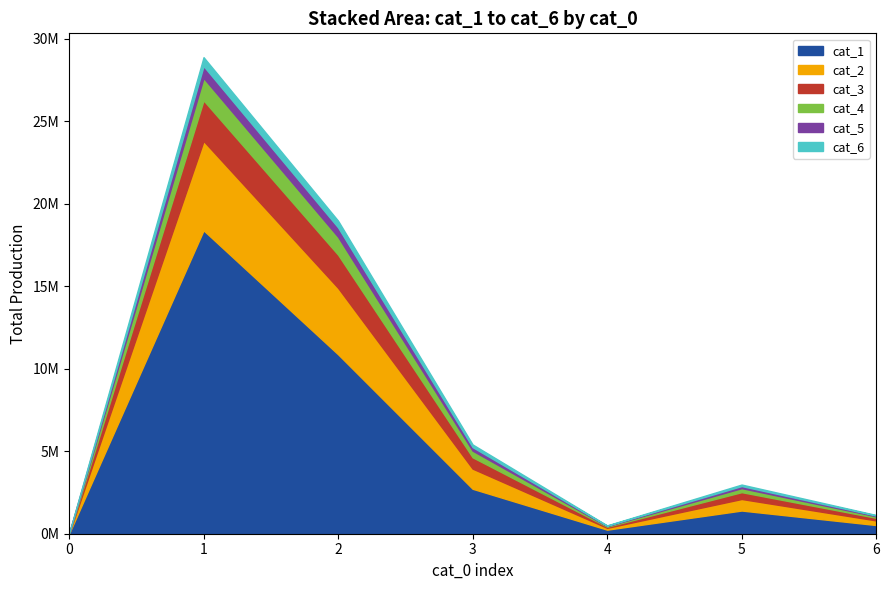

Count the number of data series in this chart.

6